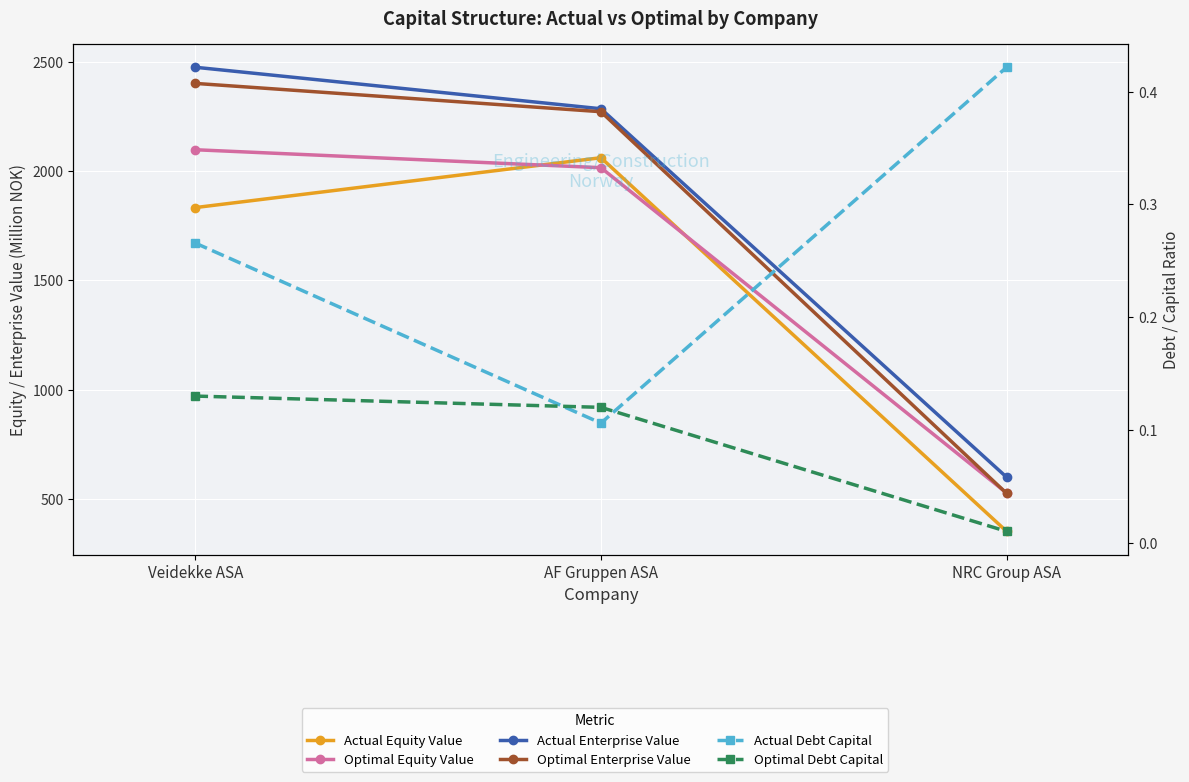

Reading left to right, list all the values displayed in this chart.

Actual Equity Value: Veidekke ASA=1832.9	AF Gruppen ASA=2061.2	NRC Group ASA=351.2
Optimal Equity Value: Veidekke ASA=2097.7	AF Gruppen ASA=2015.5	NRC Group ASA=527.0
Actual Enterprise Value: Veidekke ASA=2475.2	AF Gruppen ASA=2285.2	NRC Group ASA=599.0
Optimal Enterprise Value: Veidekke ASA=2401.3	AF Gruppen ASA=2271.7	NRC Group ASA=524.9
Actual Debt Capital: Veidekke ASA=0.3	AF Gruppen ASA=0.1	NRC Group ASA=0.4
Optimal Debt Capital: Veidekke ASA=0.1	AF Gruppen ASA=0.1	NRC Group ASA=0.0